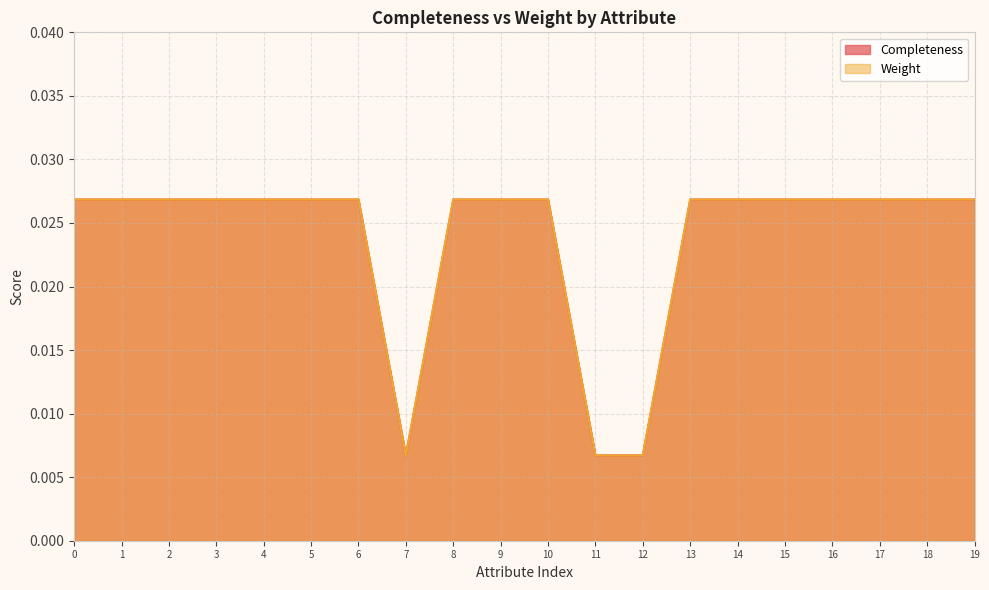

Does the chart display data point markers on the line(s)?

No